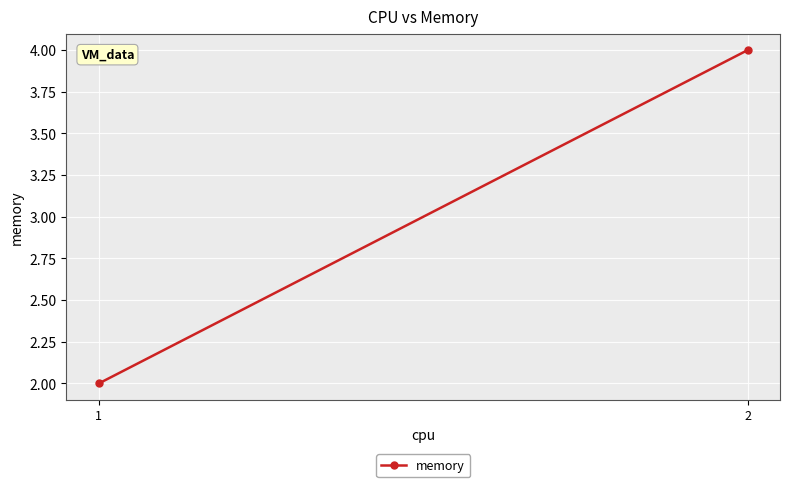

Is it true that the value at 1 is 1?

False